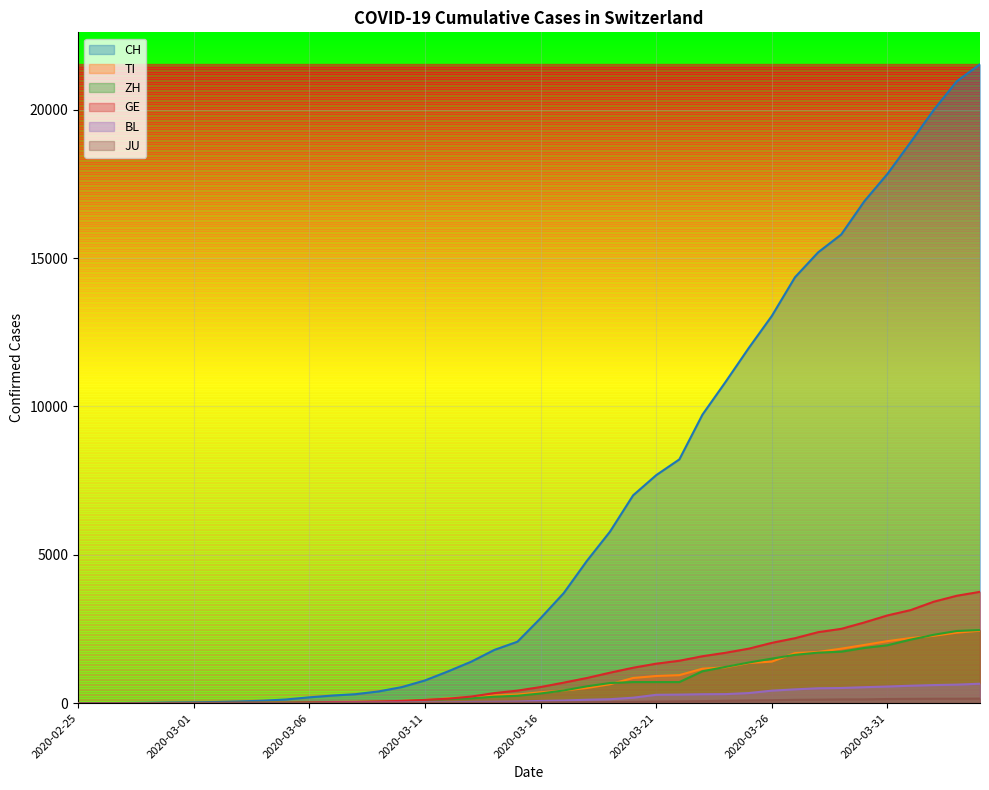

Read the ZH value at 2020-03-16.

326